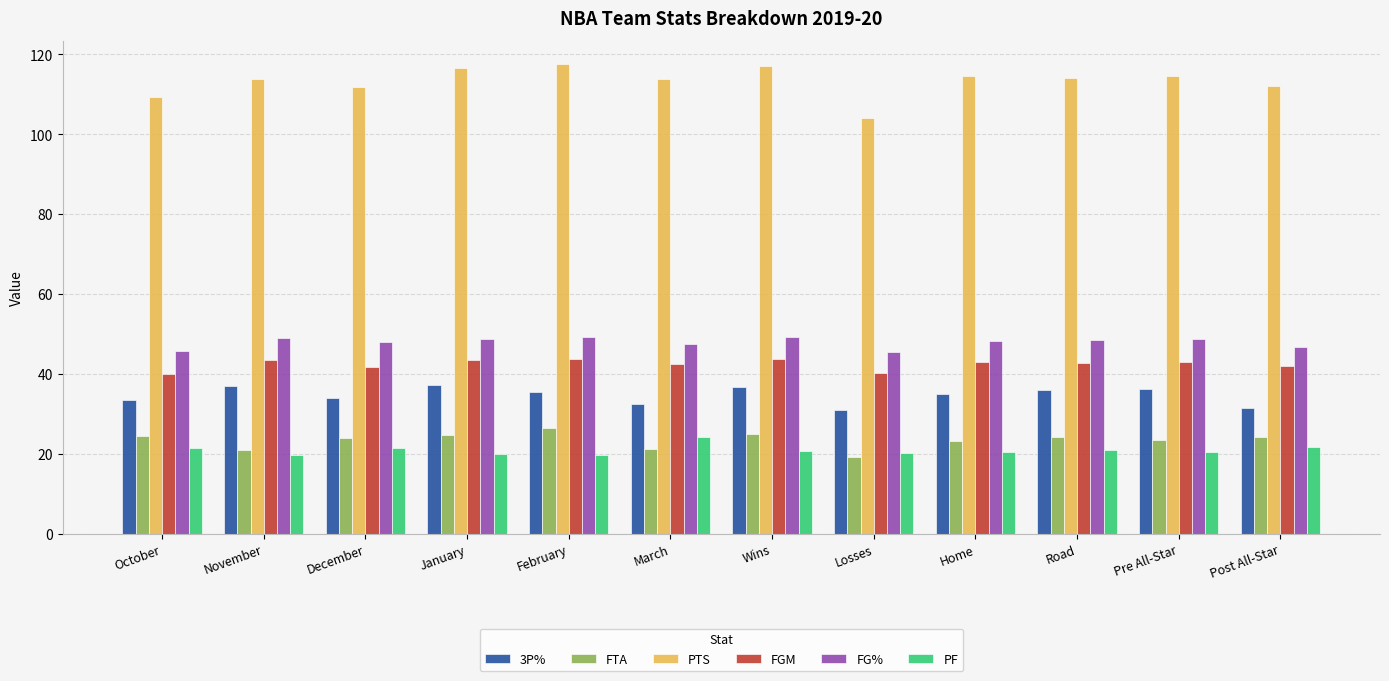

What is the difference between the highest and lowest values at October?

87.8